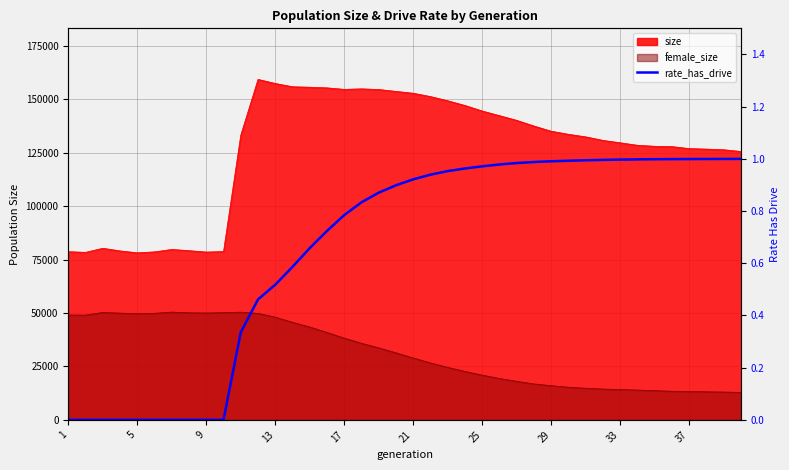

At which category does the chart reach its minimum across all series?

1